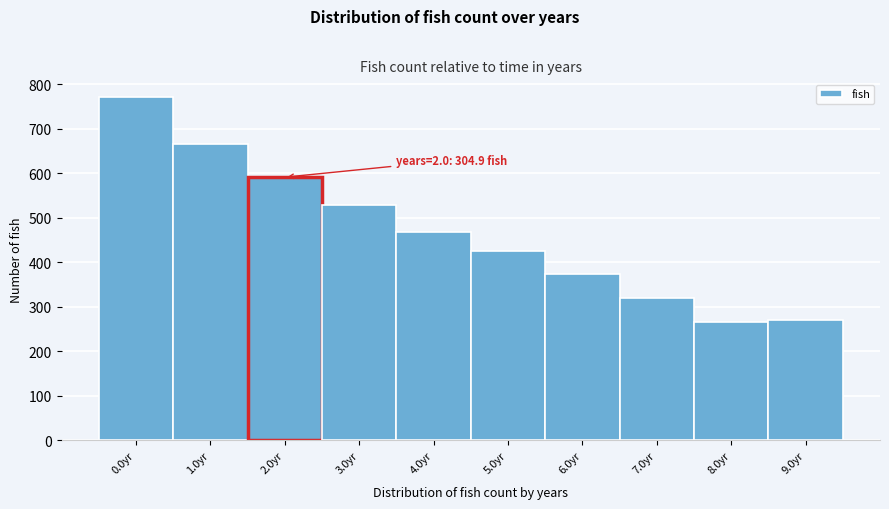

Reading right to left, list all the values displayed in this chart.

9.0yr=270.4	8.0yr=264.5	7.0yr=319.3	6.0yr=373.7	5.0yr=424.4	4.0yr=468.6	3.0yr=528.2	2.0yr=591.0	1.0yr=665.3	0.0yr=772.4